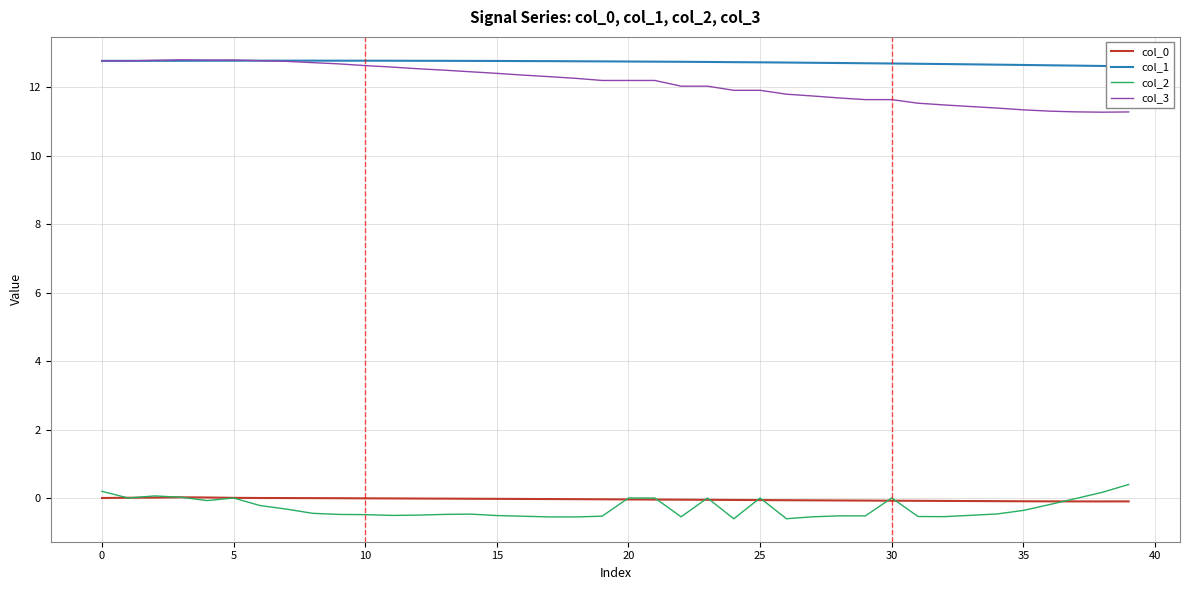

How many values in the col_0 series exceed 0?

5